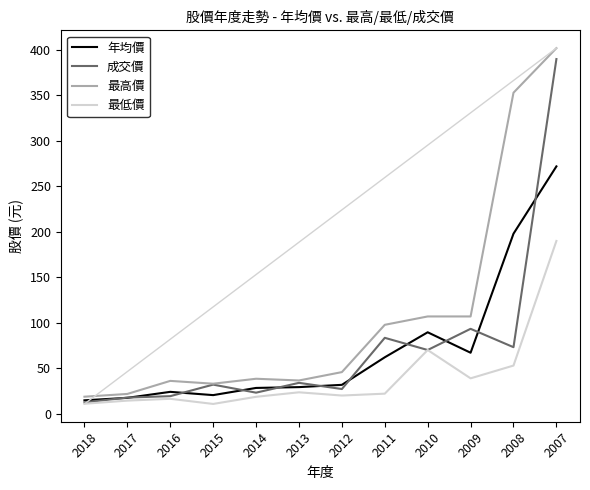

True or false: 最低價 and 成交價 intersect in this chart.

False